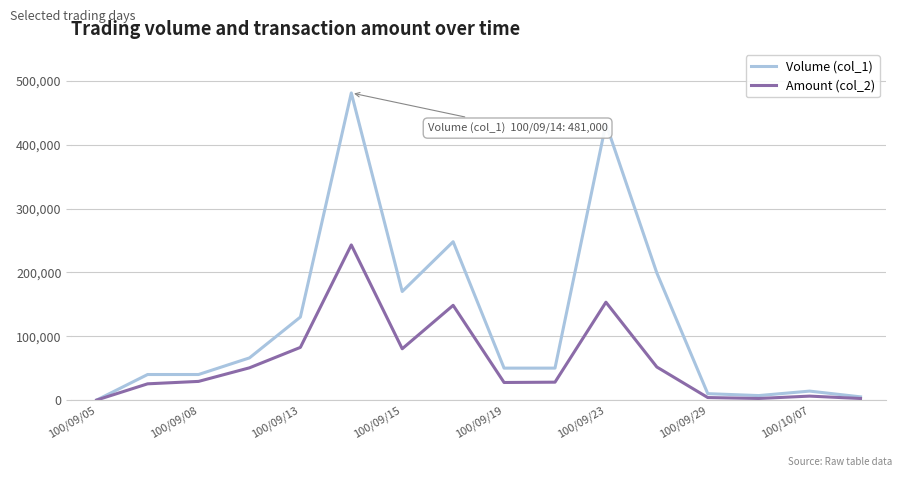

How many lines are shown in the chart?

2